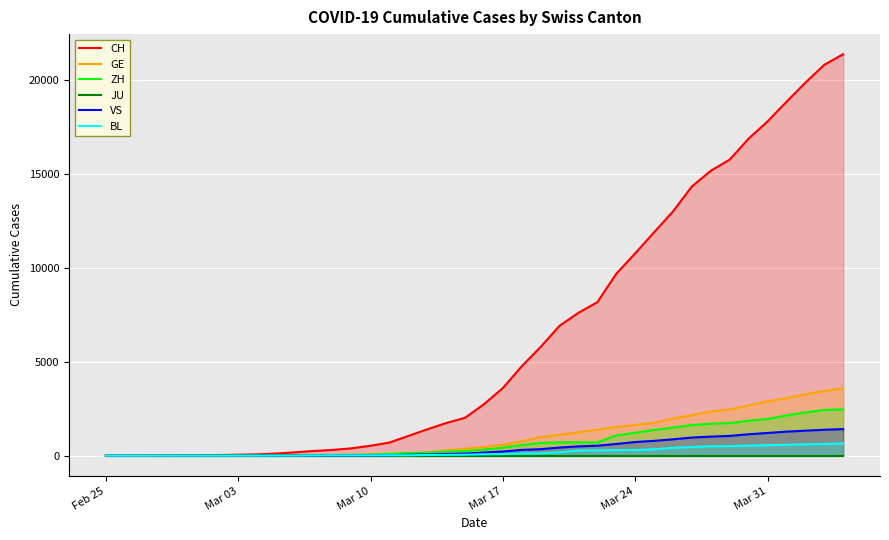

How many lines are shown in the chart?

6